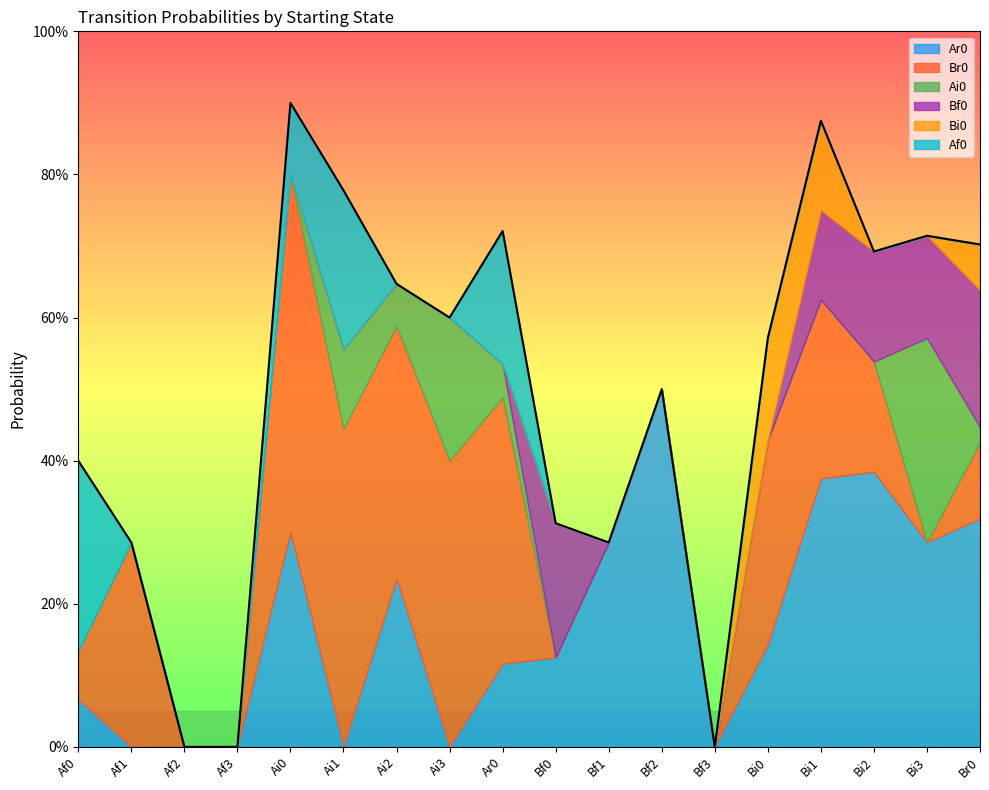

What are all the series names shown in the legend?

Ar0, Br0, Ai0, Bf0, Bi0, Af0